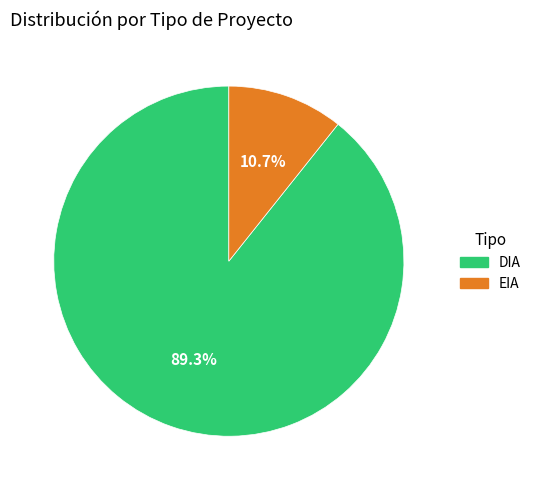

To the nearest percent, what is the difference between the EIA and DIA slice percentages?

79%